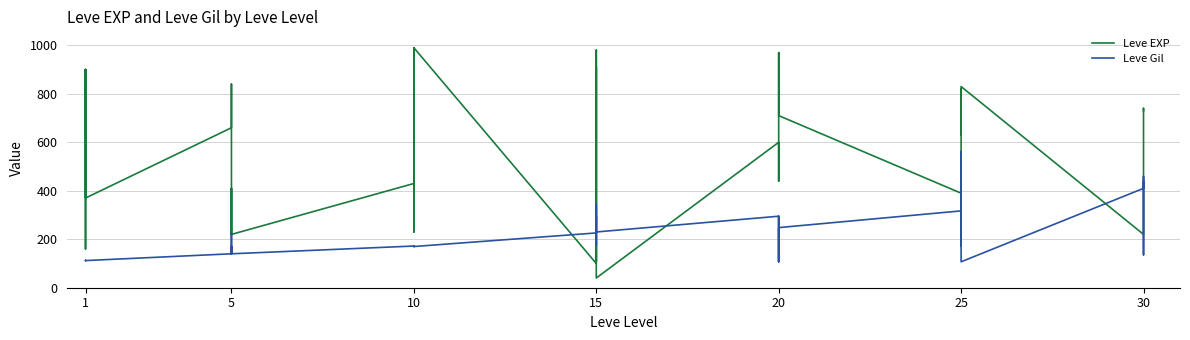

Rank the series by their average value, from lowest to highest.

Leve Gil, Leve EXP